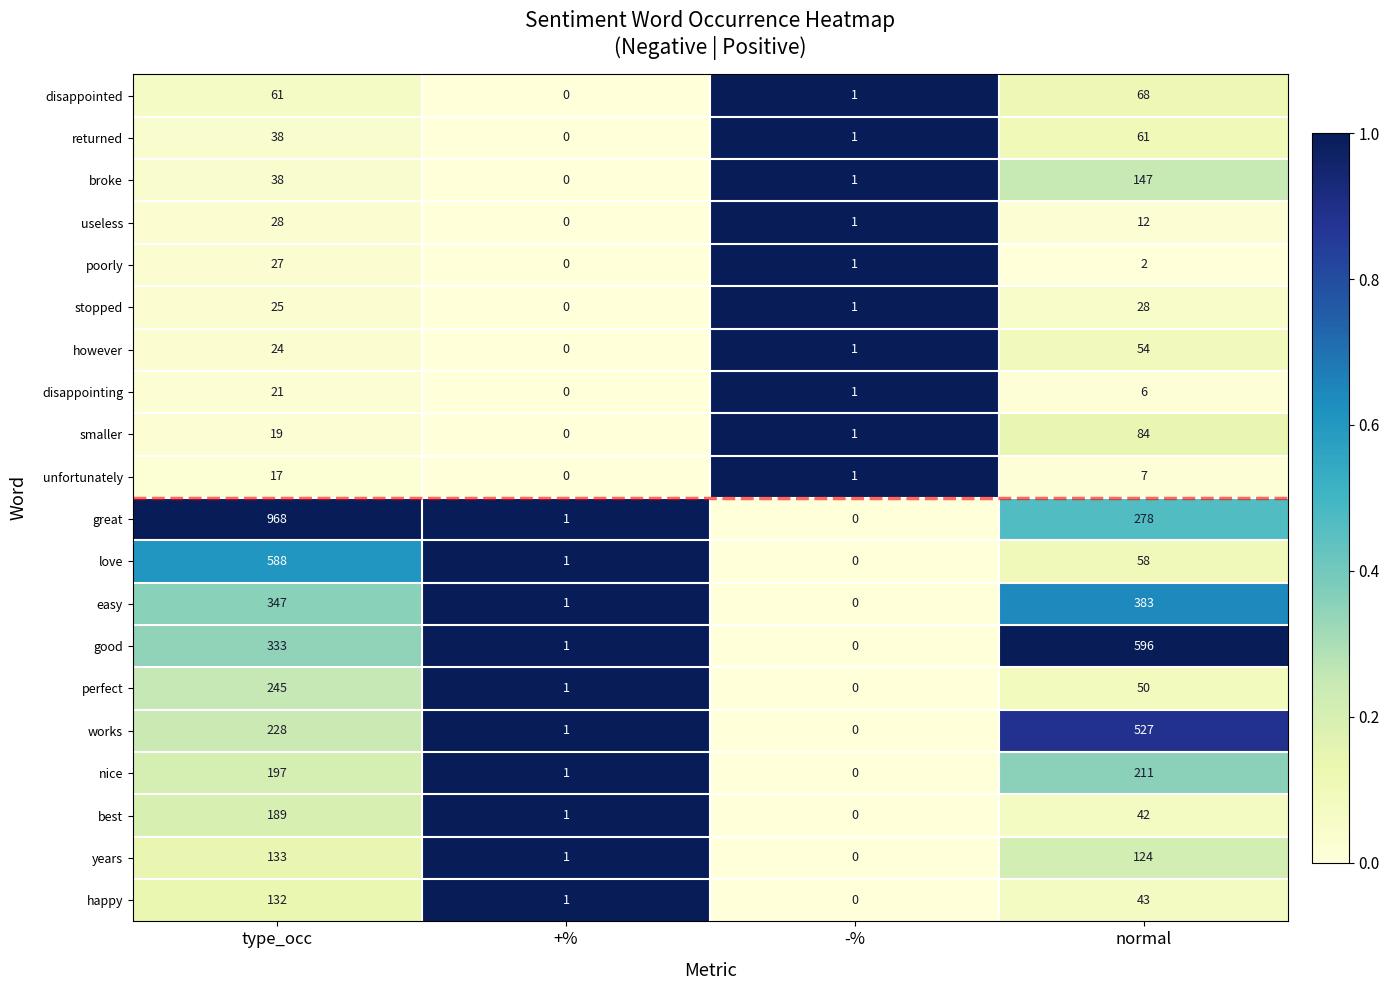

What is the greatest value displayed?

968